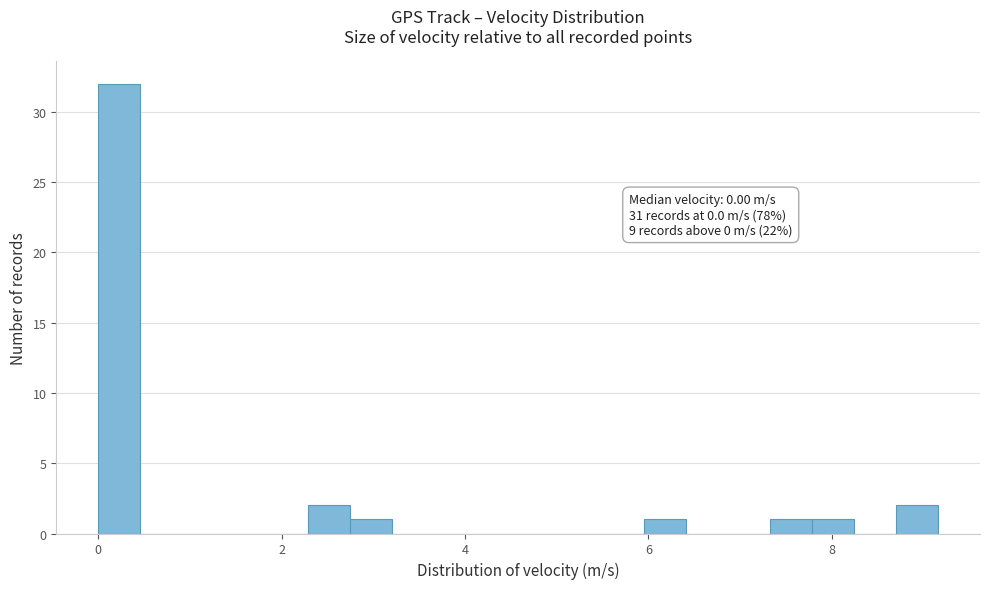

Read against the x-axis, roughly where is the centre of the tallest bar?

0.2